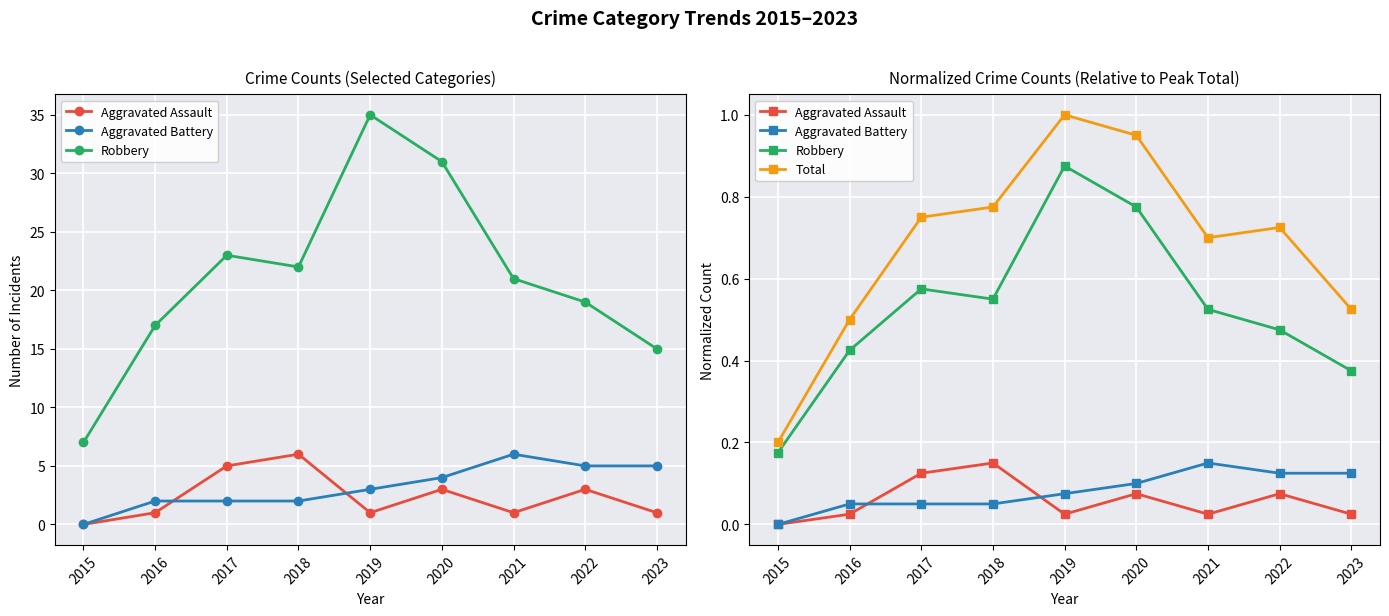

Which series has the largest total across all categories?

Total